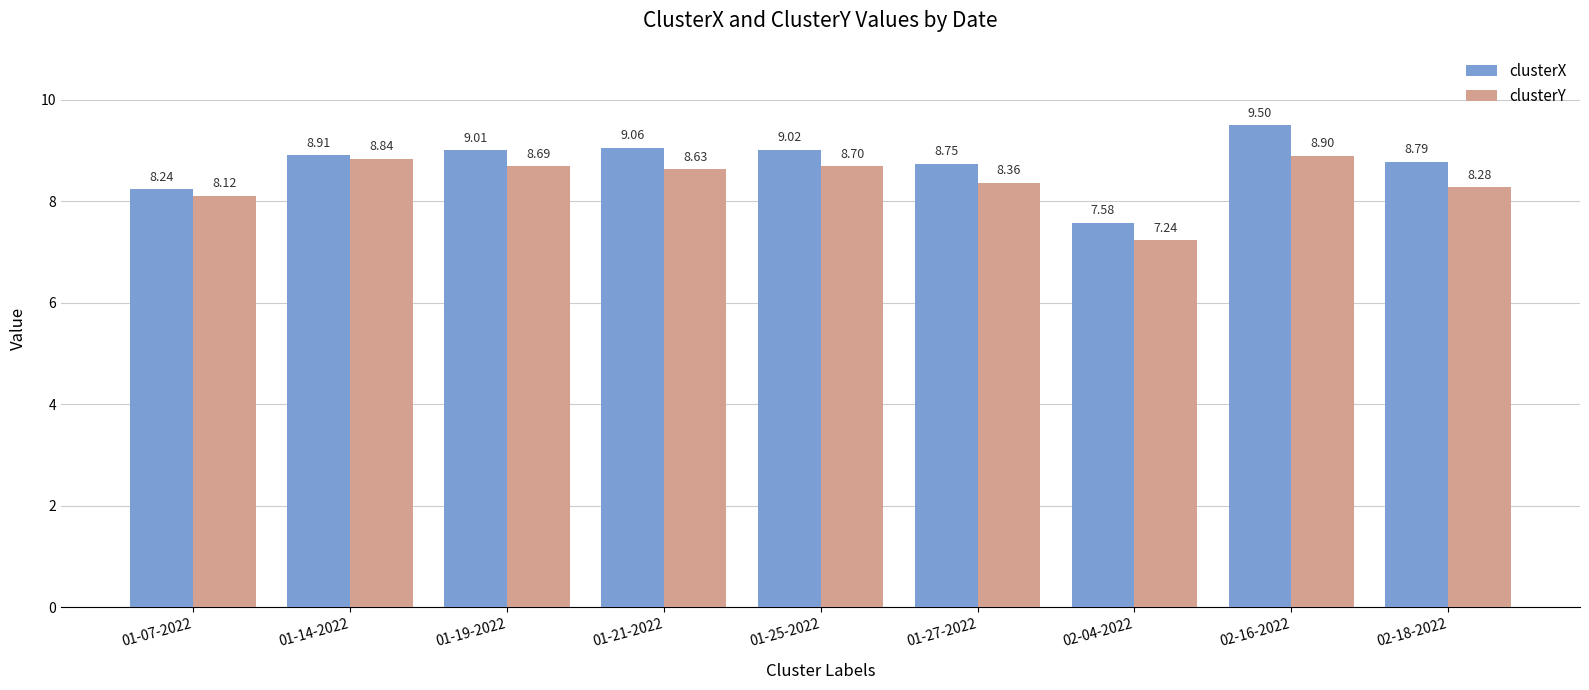

What is the value of the clusterY bar at the 8th from the left?

8.9